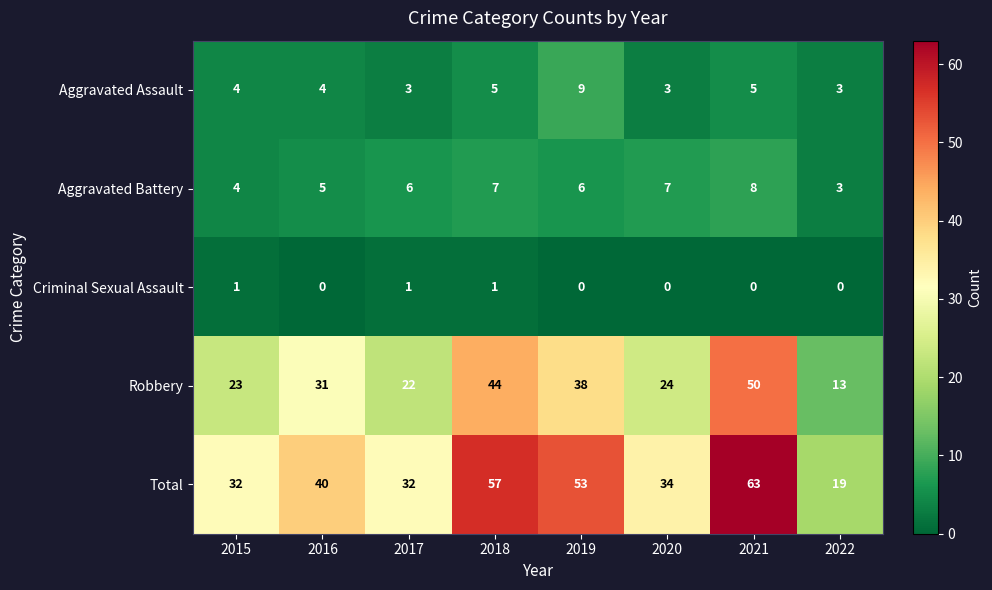

What is the sum of the Aggravated Battery values at 2022 and 2015?

7